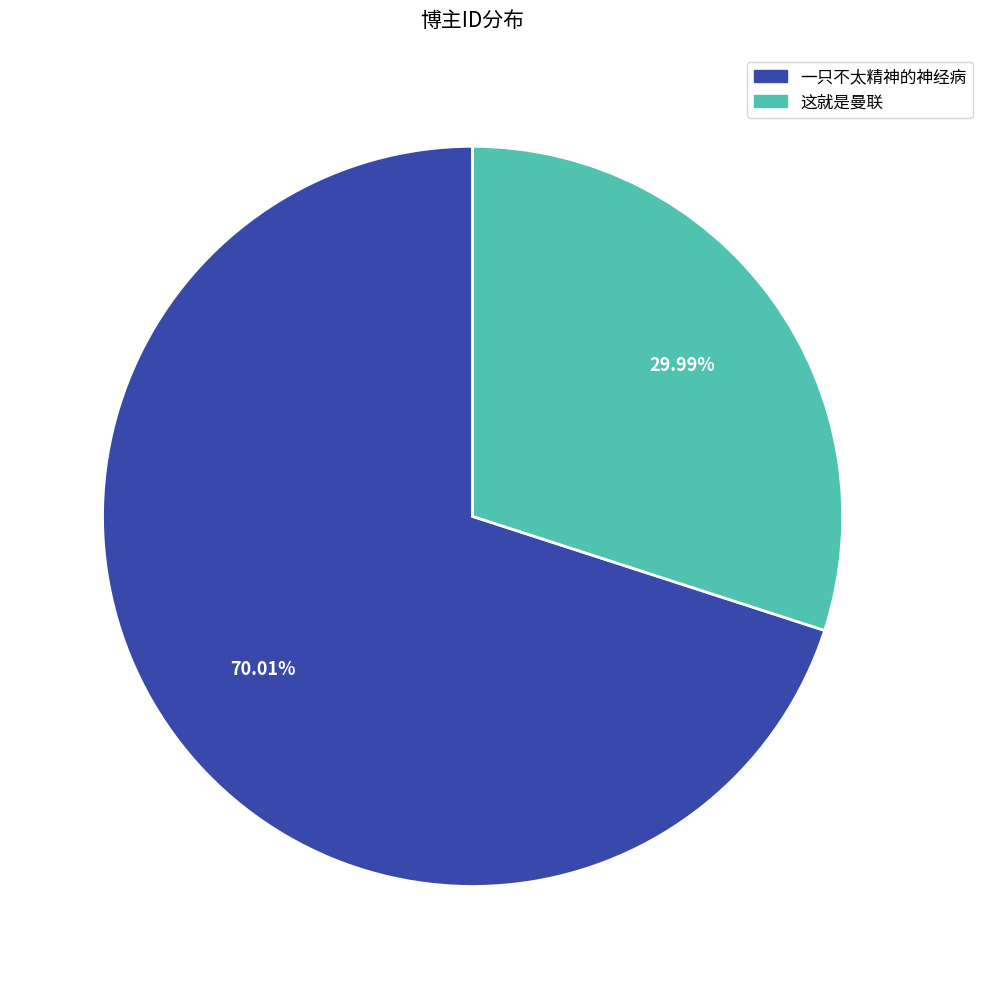

What is the largest slice in the pie chart?

一只不太精神的神经病